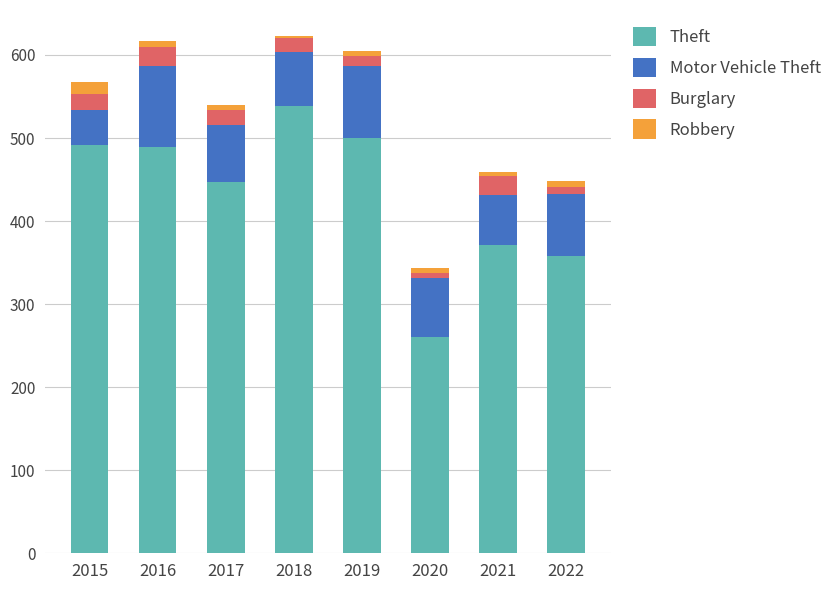

What is the highest value of the Theft series?

539